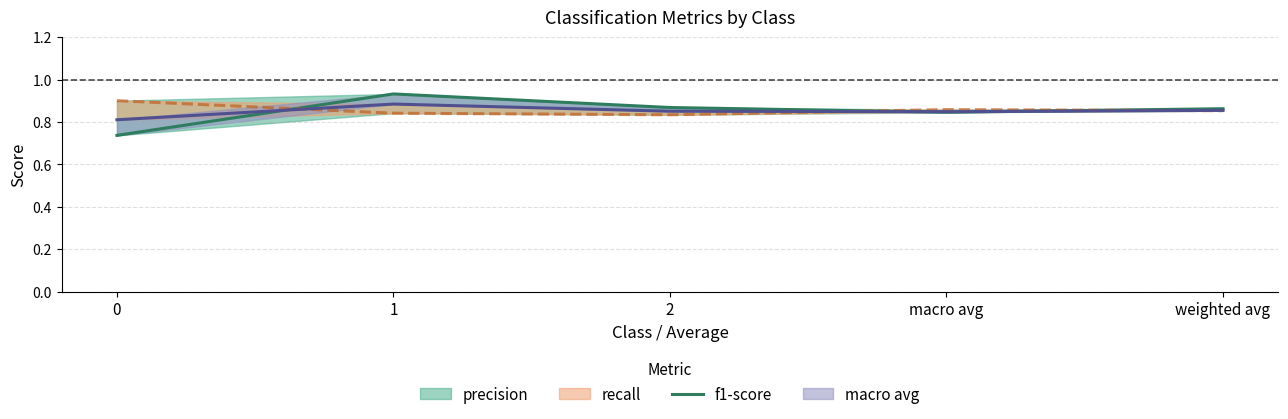

List the labels in order of value, largest first.

1, 2, weighted avg, macro avg, 0